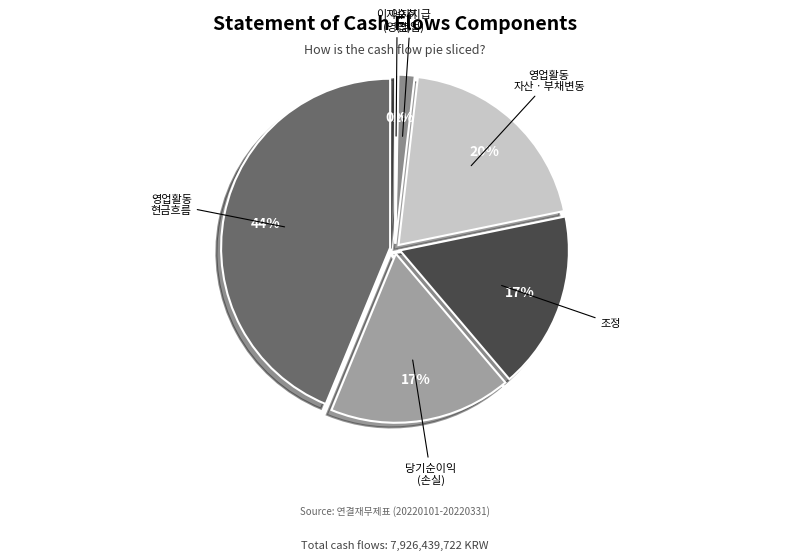

What is the smallest slice in the pie chart?

이자수취(영업)